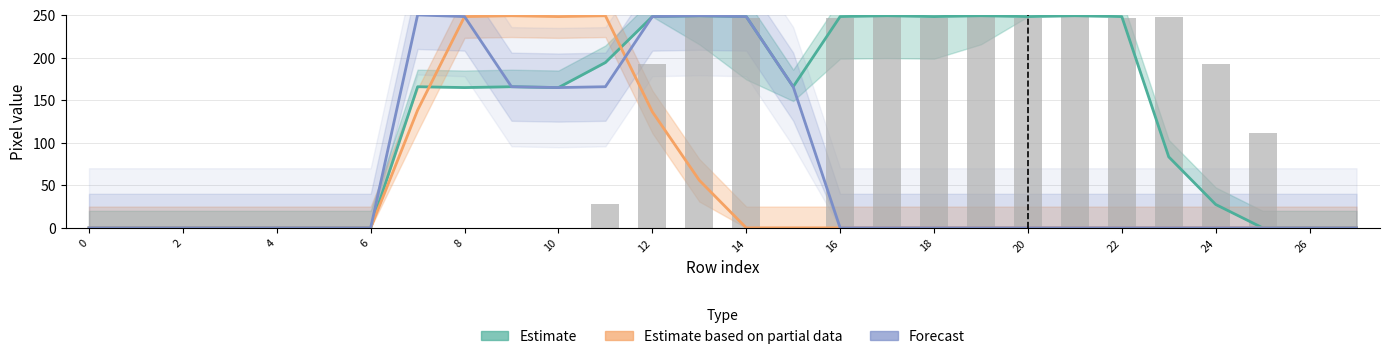

What are all the series names shown in the legend?

Estimate, Estimate based on partial data, Forecast